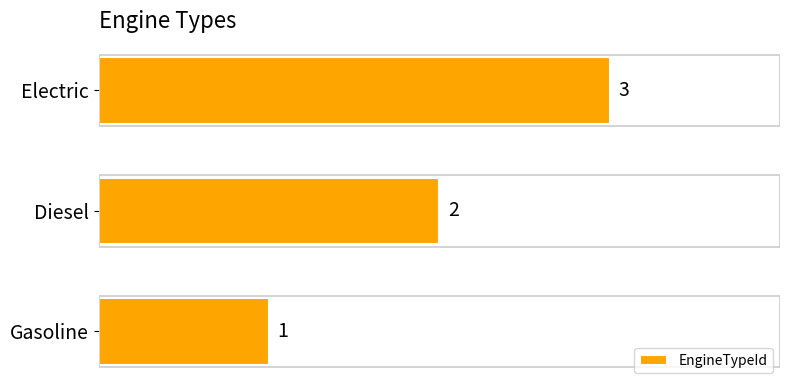

How many data points are less than 2?

1